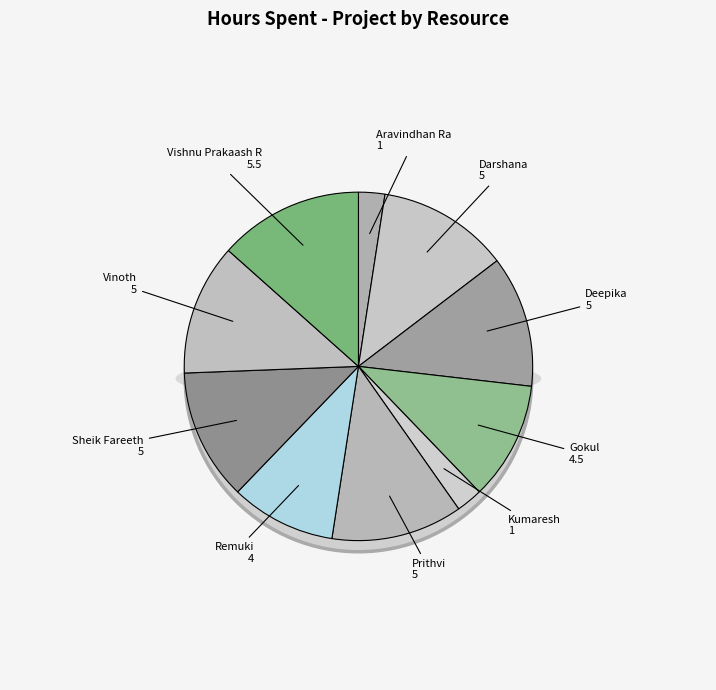

What percentage is NOT represented by Remuki?

90.2%